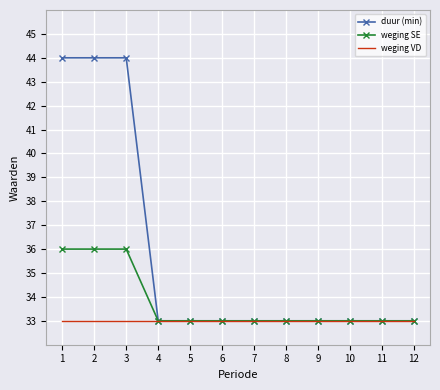

How many series are shown in this chart?

3